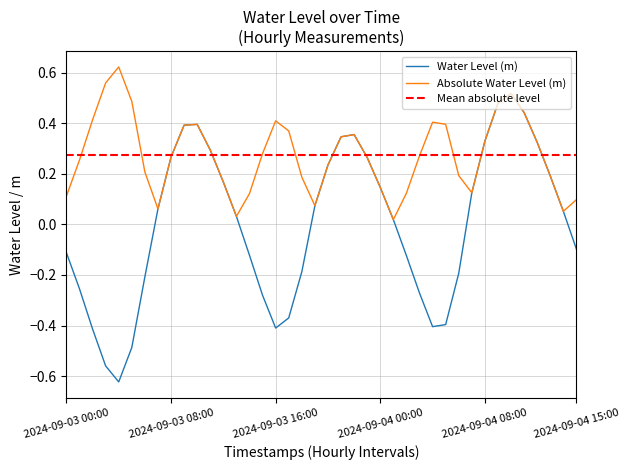

What value does the data have at 2024-09-03 08:00?

0.3